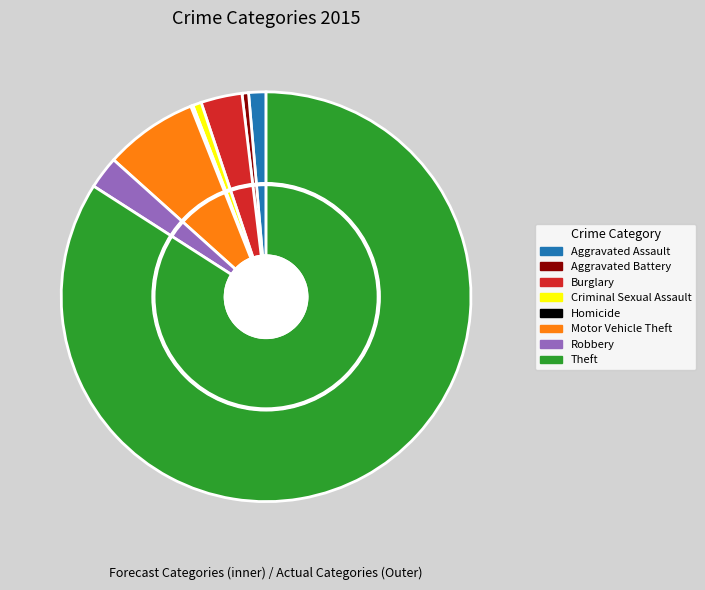

To the nearest percent, what percentage of the pie is Aggravated Battery?

1%